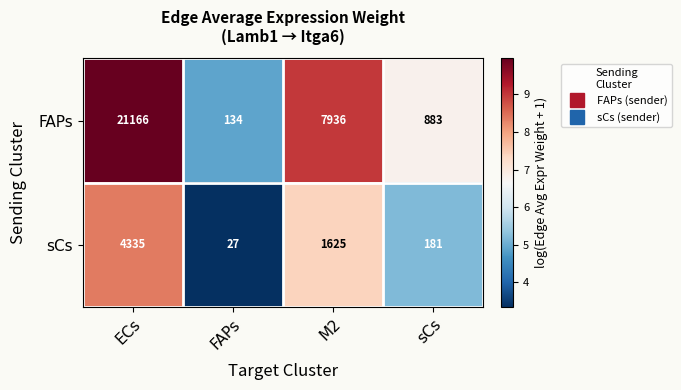

Reading left to right, transcribe all the data shown in this chart.

FAPs: 21166	134	7936	883
sCs: 4335	27	1625	181